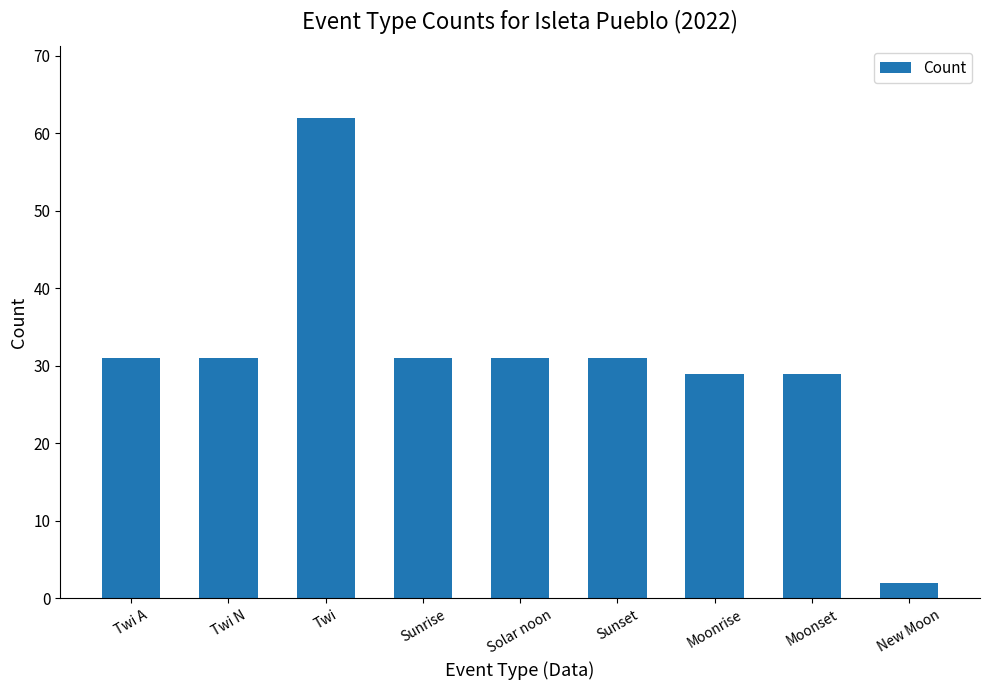

What is the ratio of the value at Moonrise to the value at Moonset?

1.0